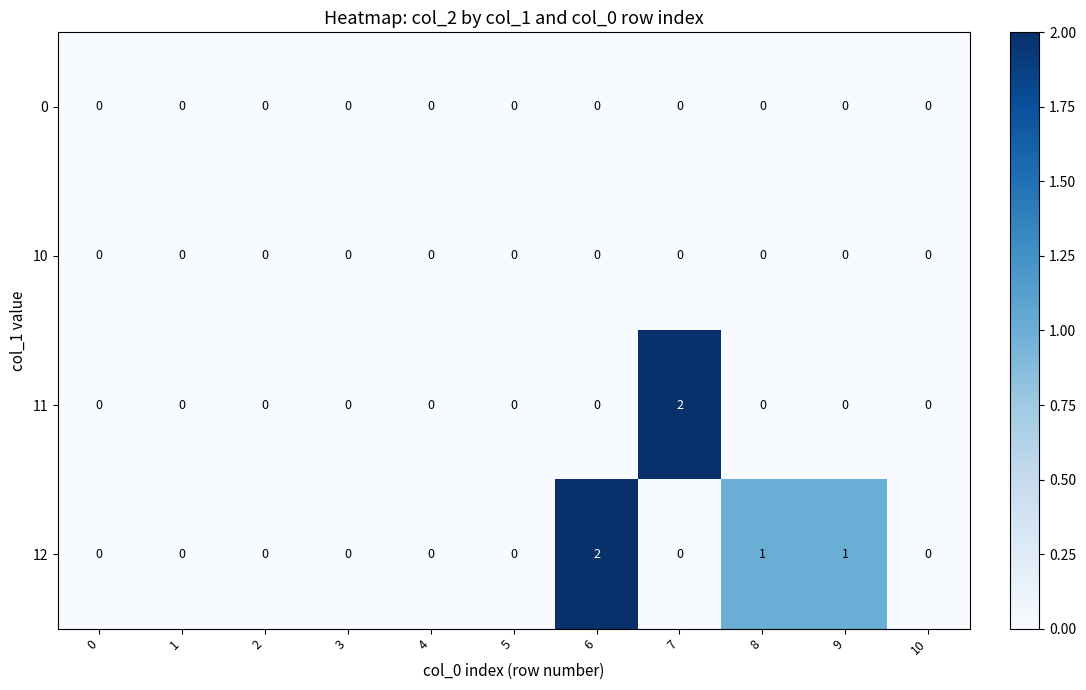

At which label does 11 reach its peak?

7